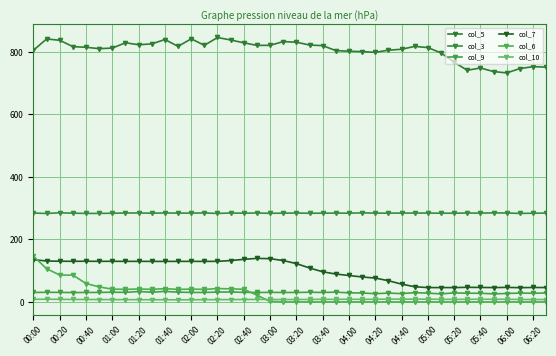

What is the sum of all col_10 values?

318.9